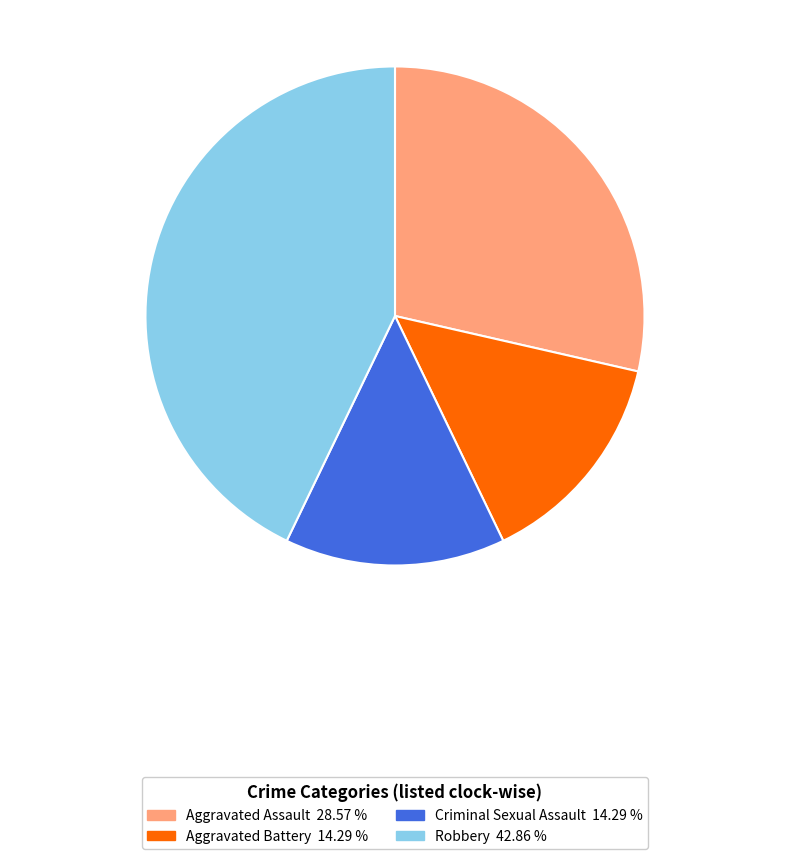

Is the sum of Aggravated Battery and Aggravated Assault greater than half?

No